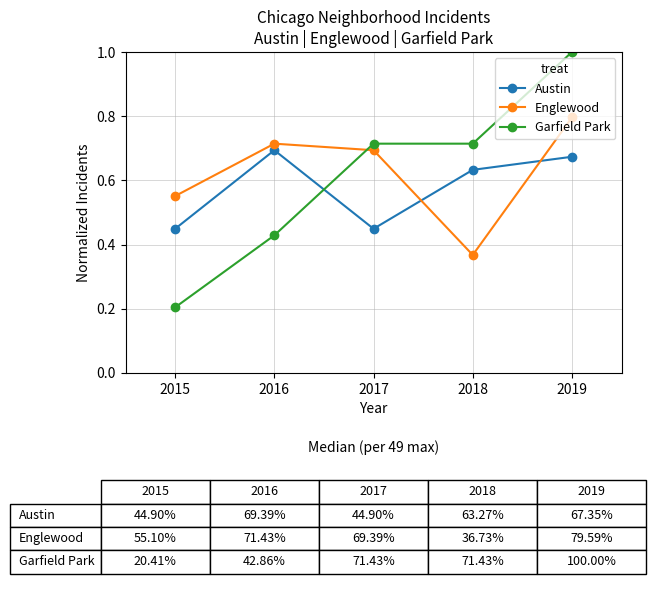

Is the value of Austin at 2018 greater than the value of Garfield Park at 2016?

Yes